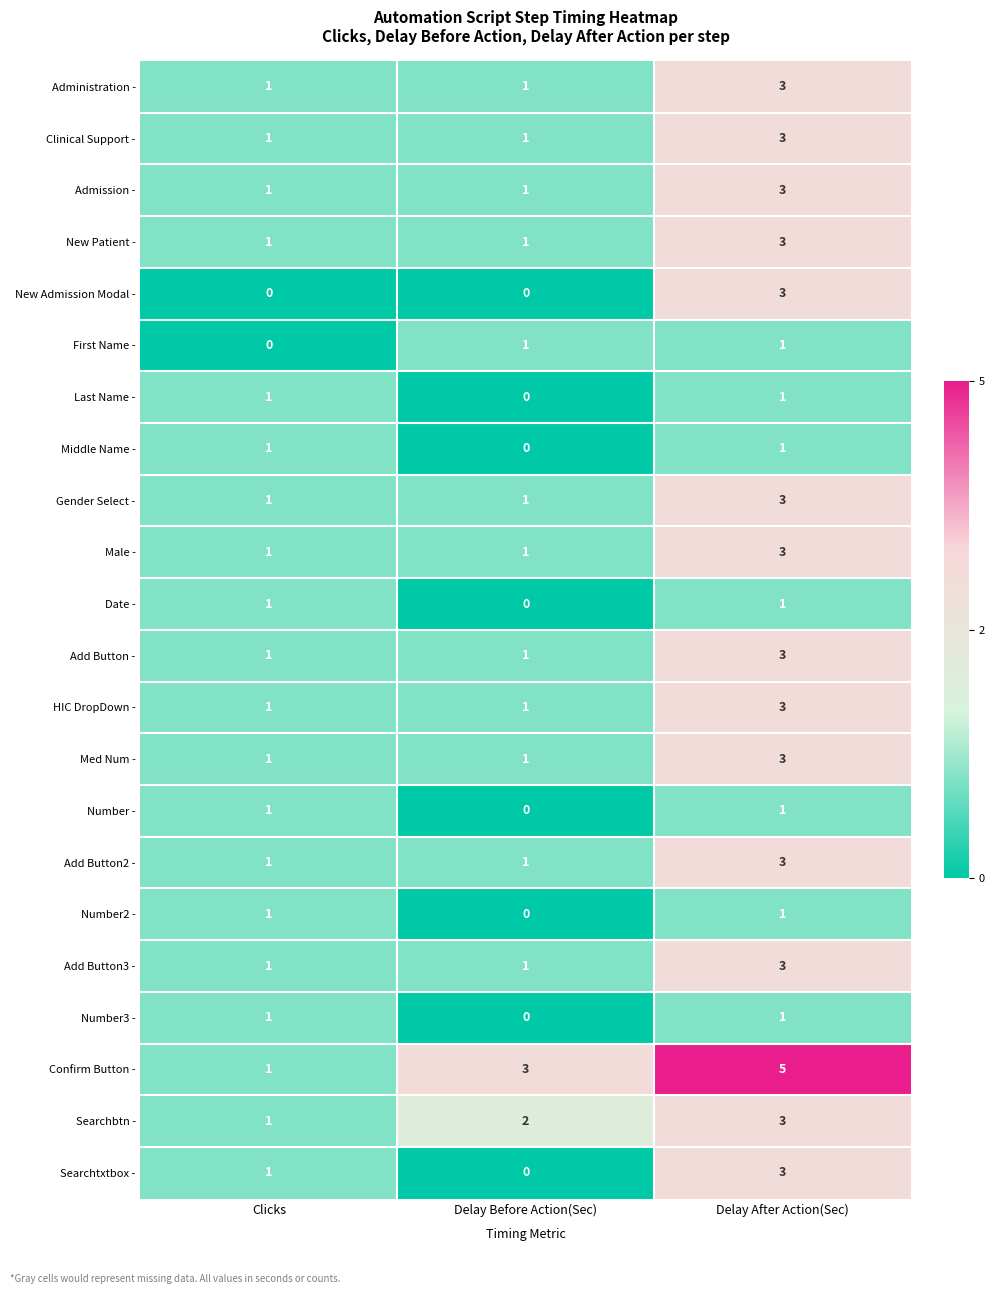

At which category is the sum across all series the highest?

Delay After Action(Sec)